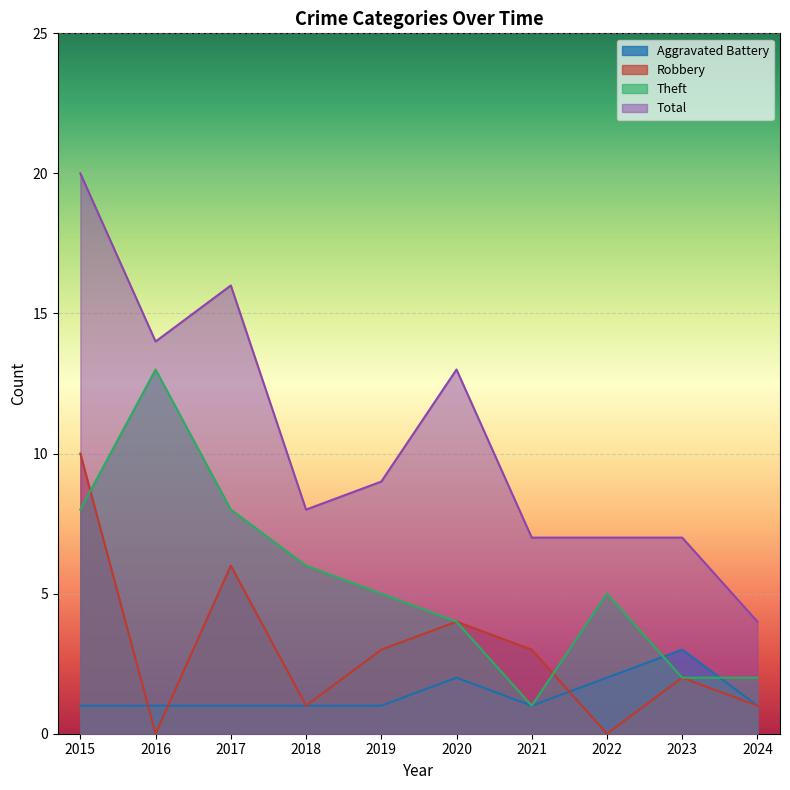

Which series ends up on top after the final intersection of Aggravated Battery and Robbery?

Aggravated Battery